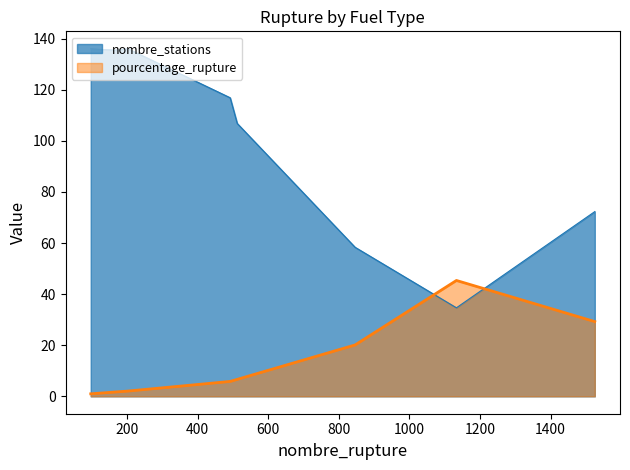

Which series has the widest spread of values?

nombre_stations